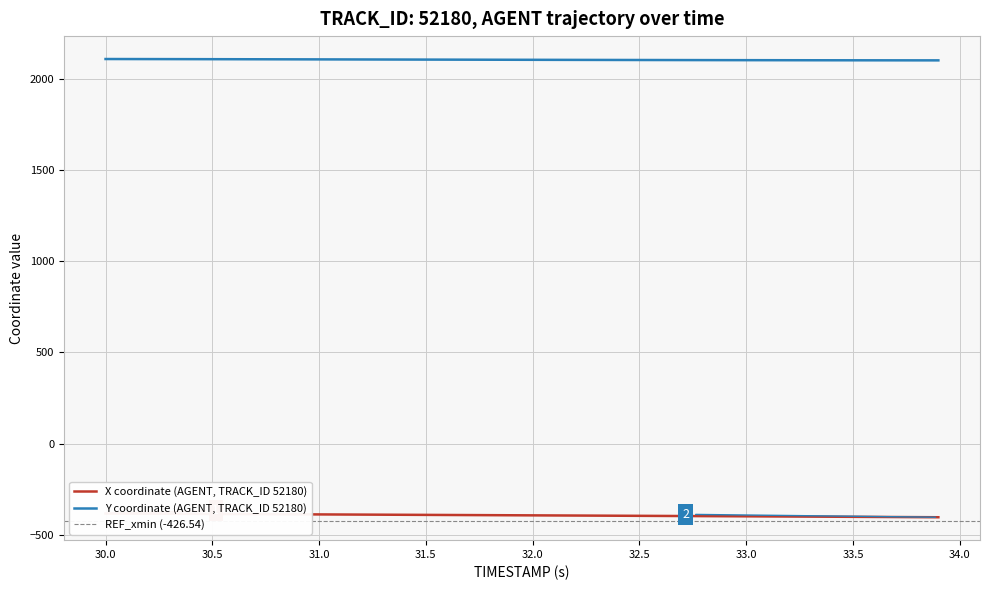

Reading right to left, what are all the values shown in this chart?

X: -403.4	-402.8	-402.2	-401.6	-401.0	-400.5	-399.9	-399.4	-398.8	-398.3	-397.7	-397.2	-396.6	-396.1	-395.6	-395.1	-394.5	-394.0	-393.5	-393.0	-392.5	-392.0	-391.4	-390.9	-390.4	-389.9	-389.4	-388.9	-388.4	-387.8	-387.3	-386.8	-386.3	-385.8	-385.3	-384.8	-384.3	-383.8	-383.3	-382.8
Y: 2101.1	2101.2	2101.3	2101.4	2101.5	2101.6	2101.7	2101.9	2102.0	2102.2	2102.3	2102.5	2102.7	2102.9	2103.1	2103.3	2103.5	2103.7	2103.9	2104.2	2104.4	2104.6	2104.8	2105.1	2105.3	2105.6	2105.8	2106.0	2106.2	2106.5	2106.7	2106.9	2107.2	2107.4	2107.6	2107.8	2107.9	2108.1	2108.3	2108.5